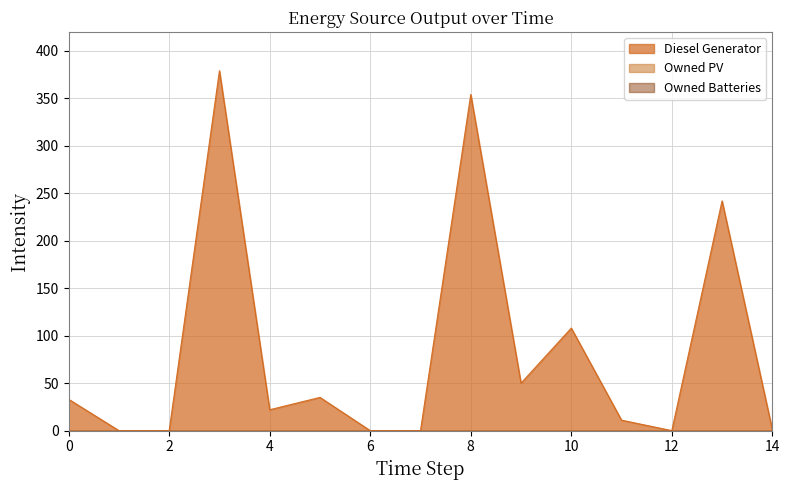

Count the number of data series in this chart.

3